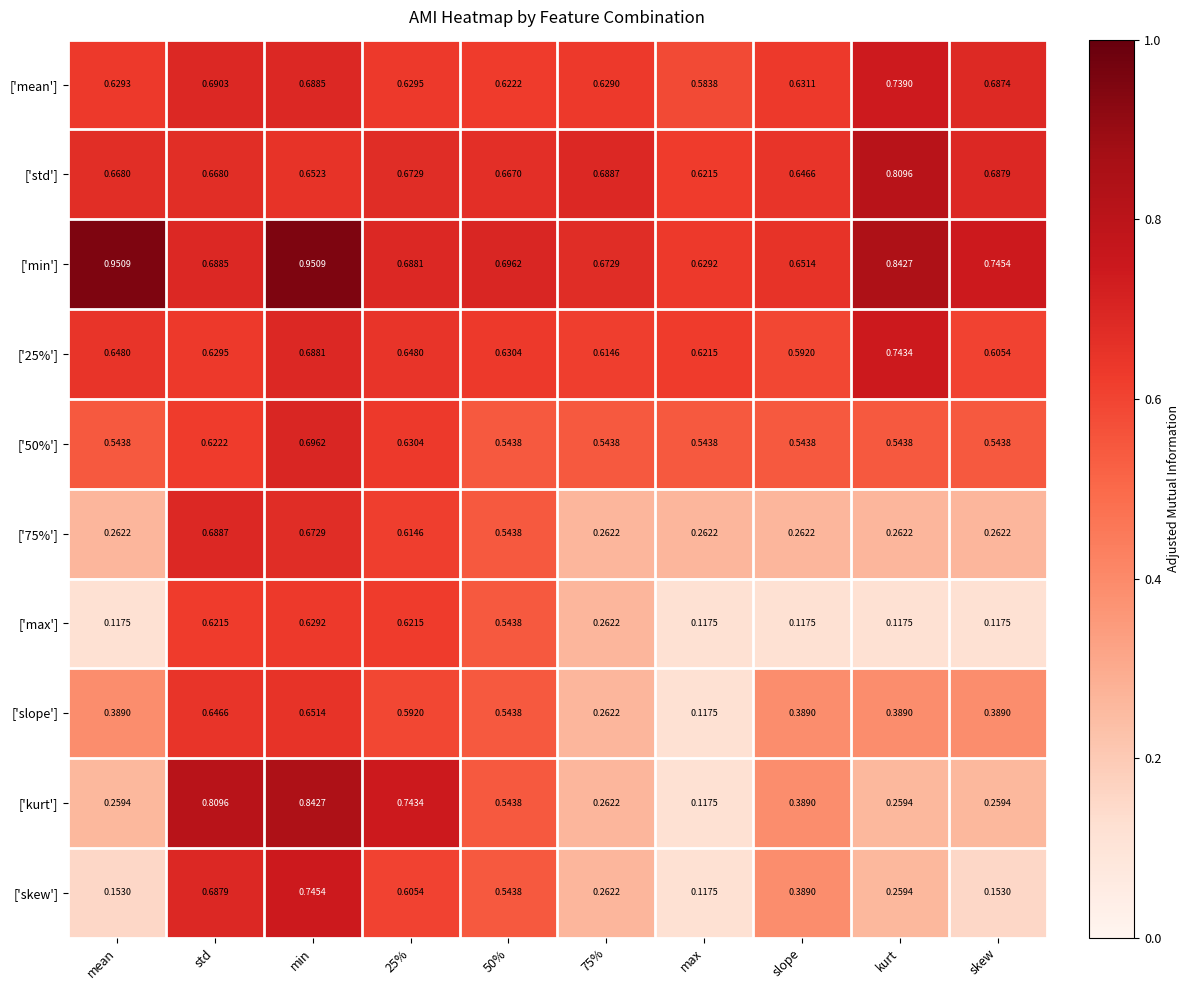

Is the value of ['min'] at min greater than the value of ['kurt'] at mean?

Yes